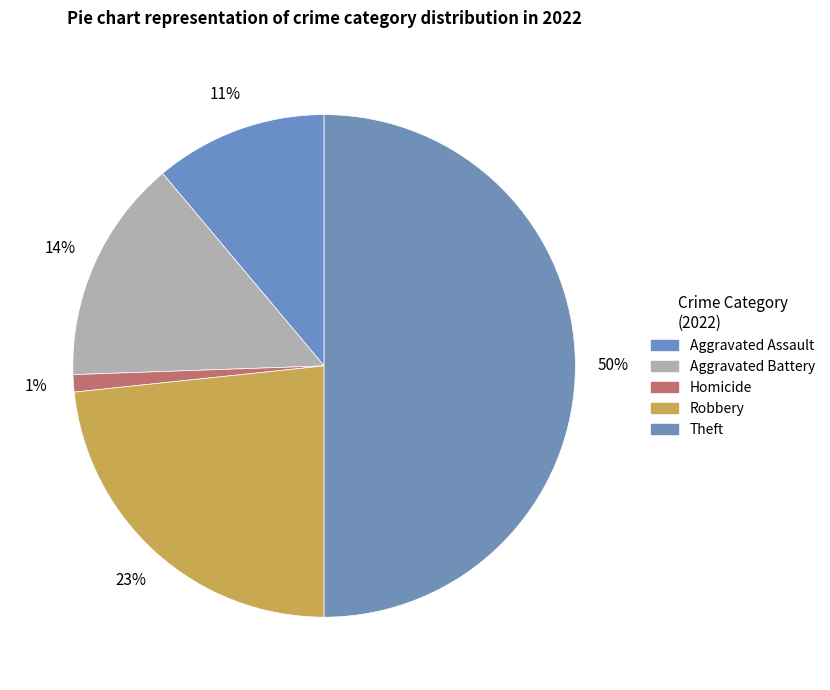

Count the number of slices in the pie.

5